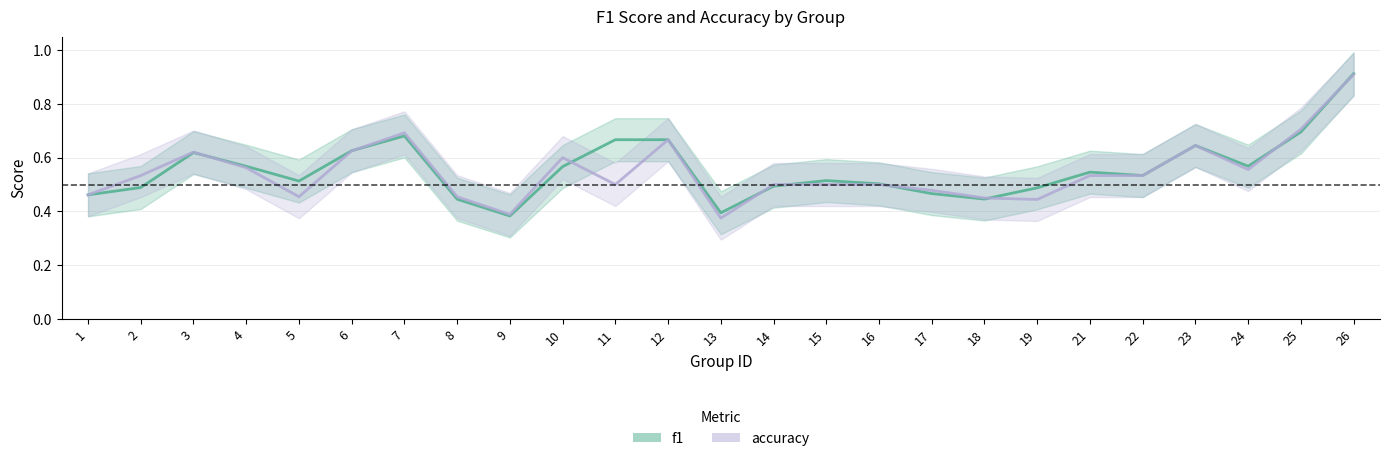

Reading left to right, extract all data points from this chart.

f1: 1=0.5	2=0.5	3=0.6	4=0.6	5=0.5	6=0.6	7=0.7	8=0.4	9=0.4	10=0.6	11=0.7	12=0.7	13=0.4	14=0.5	15=0.5	16=0.5	17=0.5	18=0.4	19=0.5	21=0.5	22=0.5	23=0.6	24=0.6	25=0.7	26=0.9
accuracy: 1=0.5	2=0.5	3=0.6	4=0.6	5=0.5	6=0.6	7=0.7	8=0.5	9=0.4	10=0.6	11=0.5	12=0.7	13=0.4	14=0.5	15=0.5	16=0.5	17=0.5	18=0.5	19=0.4	21=0.5	22=0.5	23=0.6	24=0.6	25=0.7	26=0.9